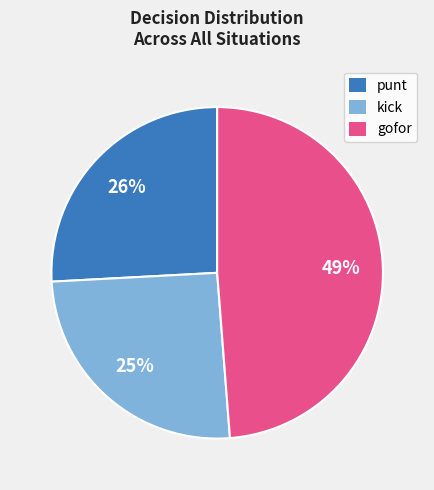

Between gofor and kick, which is larger?

gofor